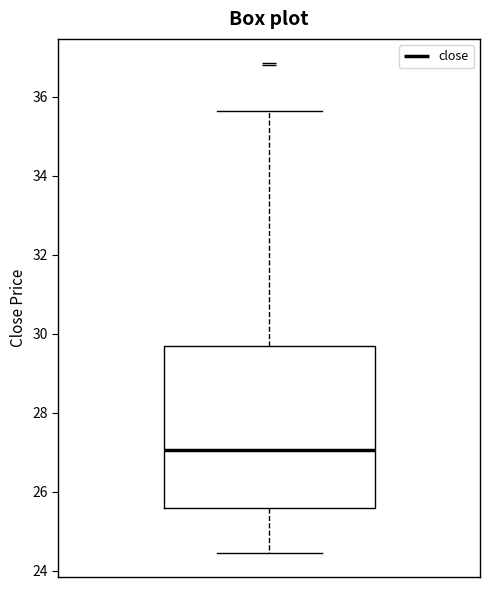

Read this box plot against the y-axis: the position of the median line, the range covered by the box, and the ends of both whiskers. The values are not printed on the chart, so give them approximately, as read against the axis.

median 27.0, box 25.6 to 29.6, whiskers 24.4 to 35.6